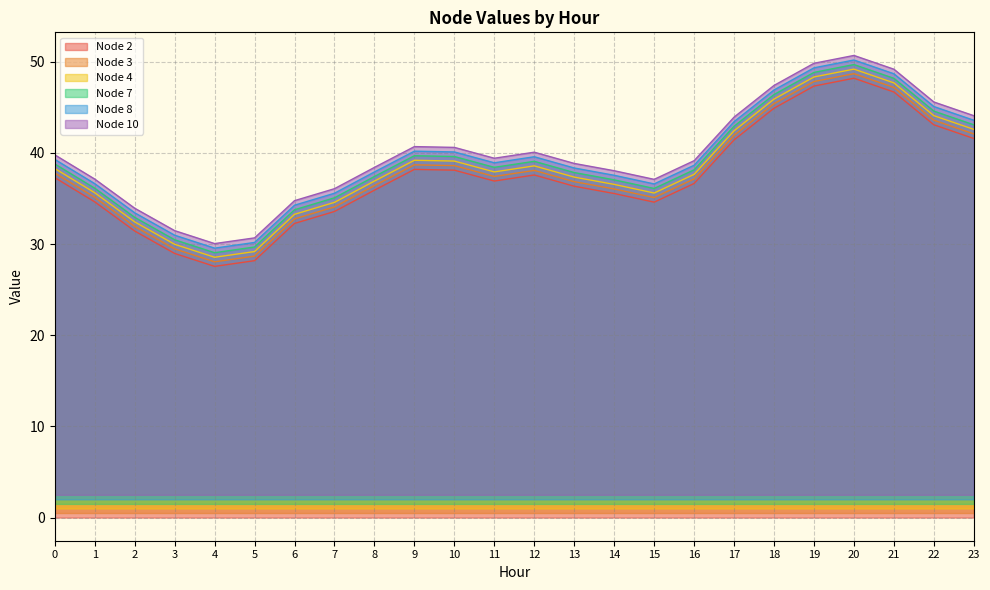

How many distinct data groups are displayed?

6